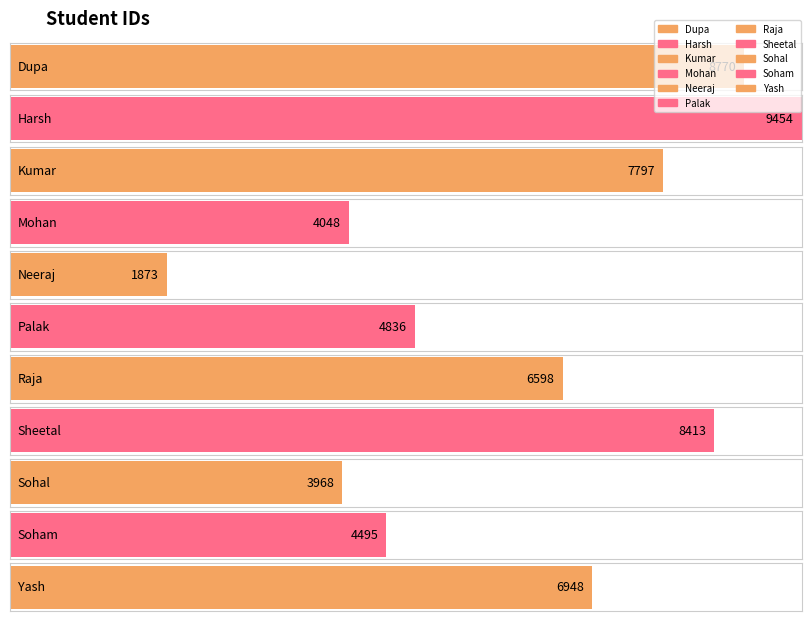

Rank the categories by value from highest to lowest.

Harsh, Dupa, Sheetal, Kumar, Yash, Raja, Palak, Soham, Mohan, Sohal, Neeraj